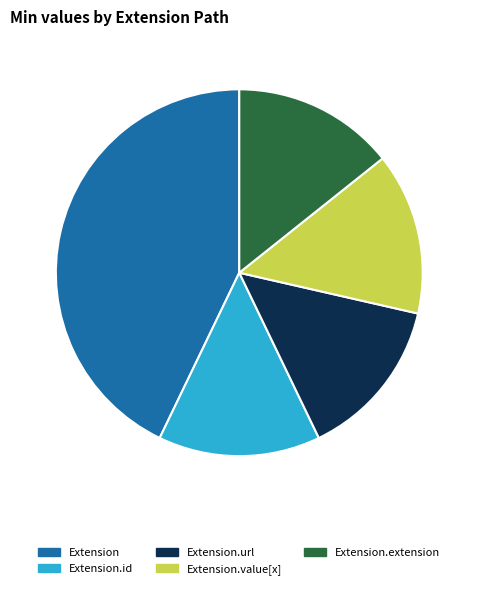

Is the sum of Extension.value[x] and Extension greater than half?

Yes